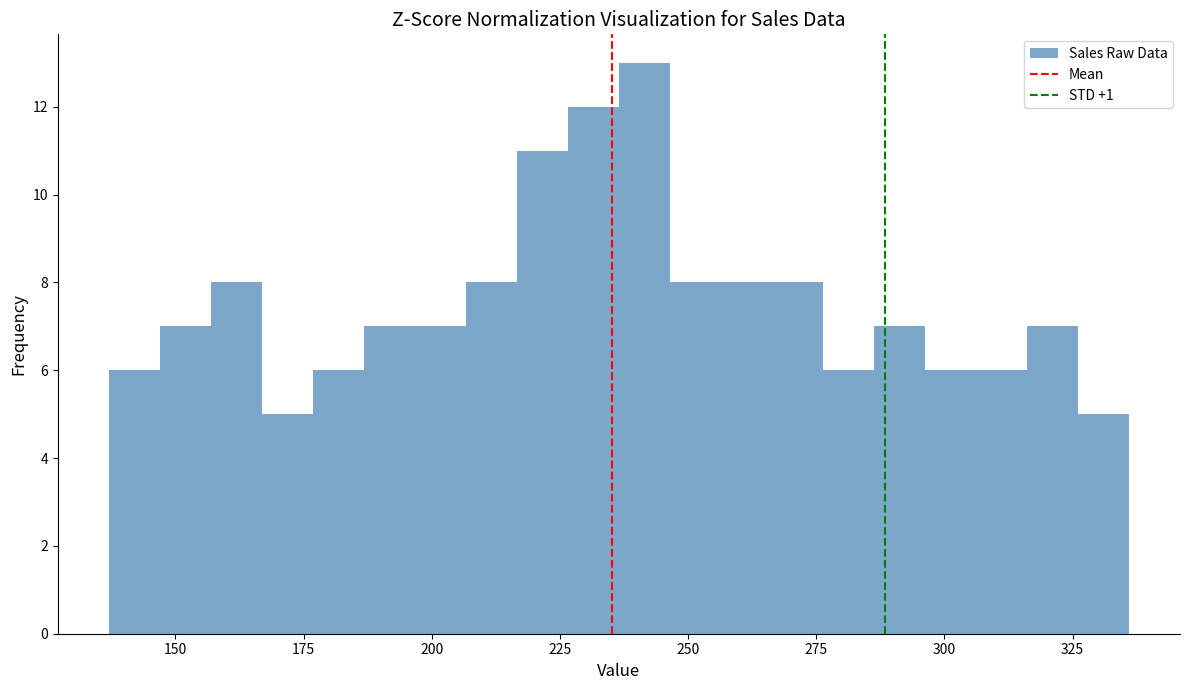

Around what value on the x-axis is the tallest bar? Give the approximate position of its centre, as read against the axis.

240